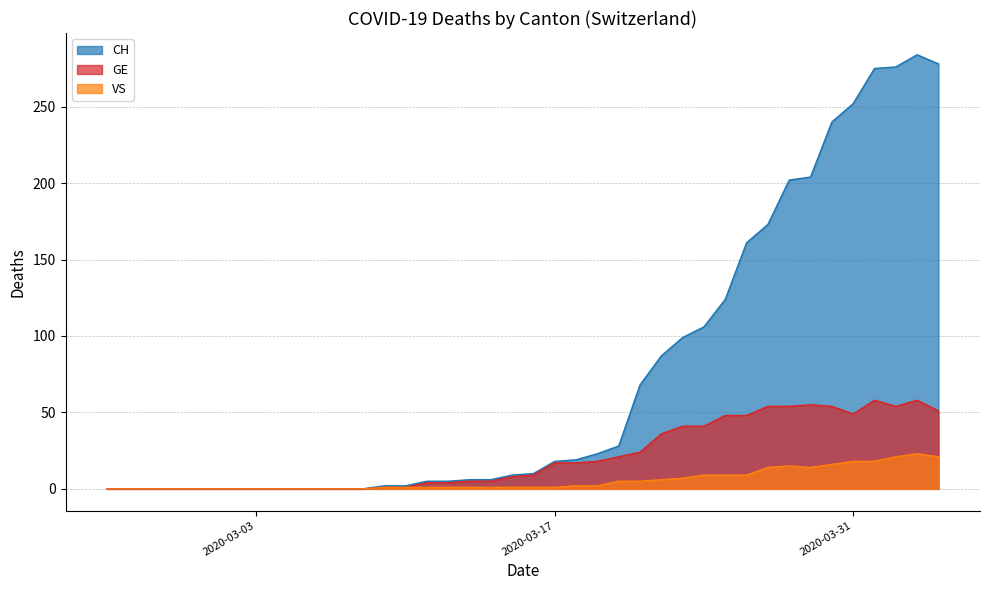

What is the value of the GE point at the 17th from the left?

4